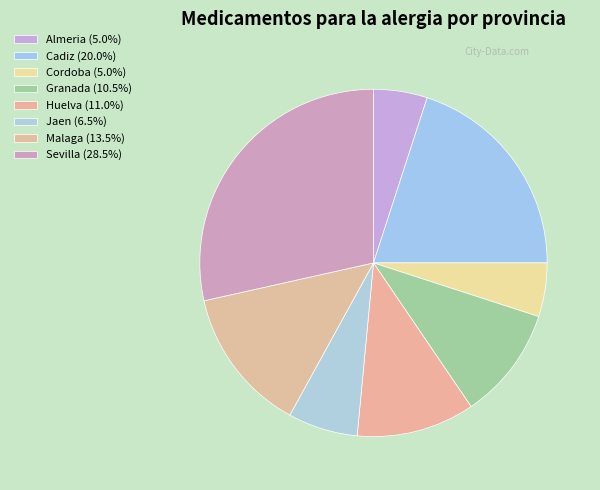

How many slices are in this pie chart?

8